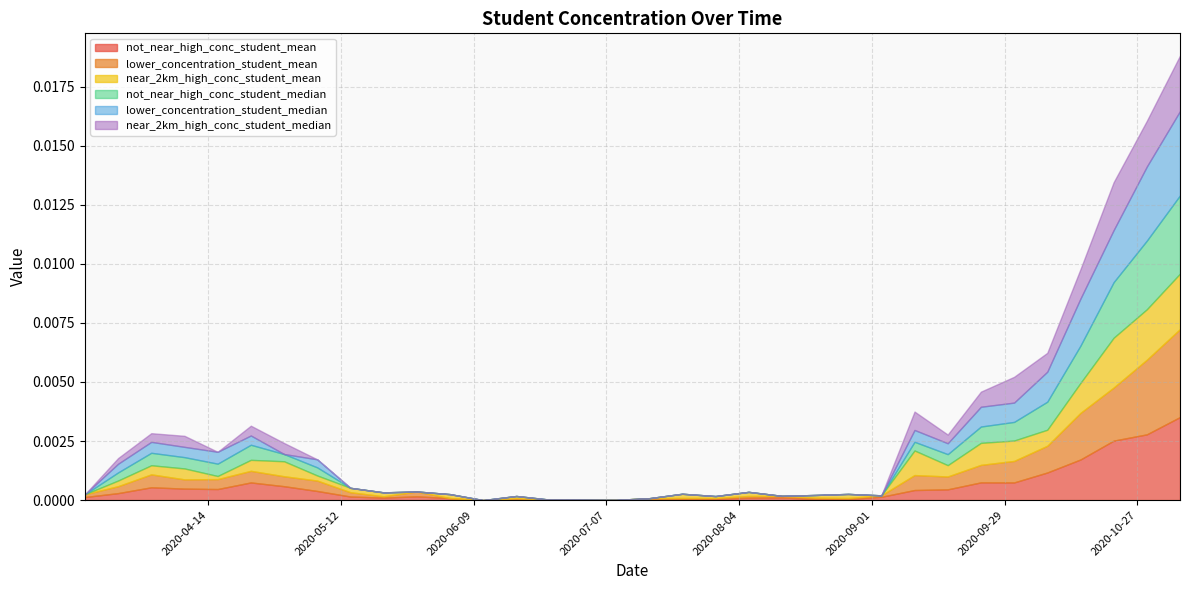

The value of near_2km_high_conc_student_mean at 2020-04-23 is 0.0. True or false?

True